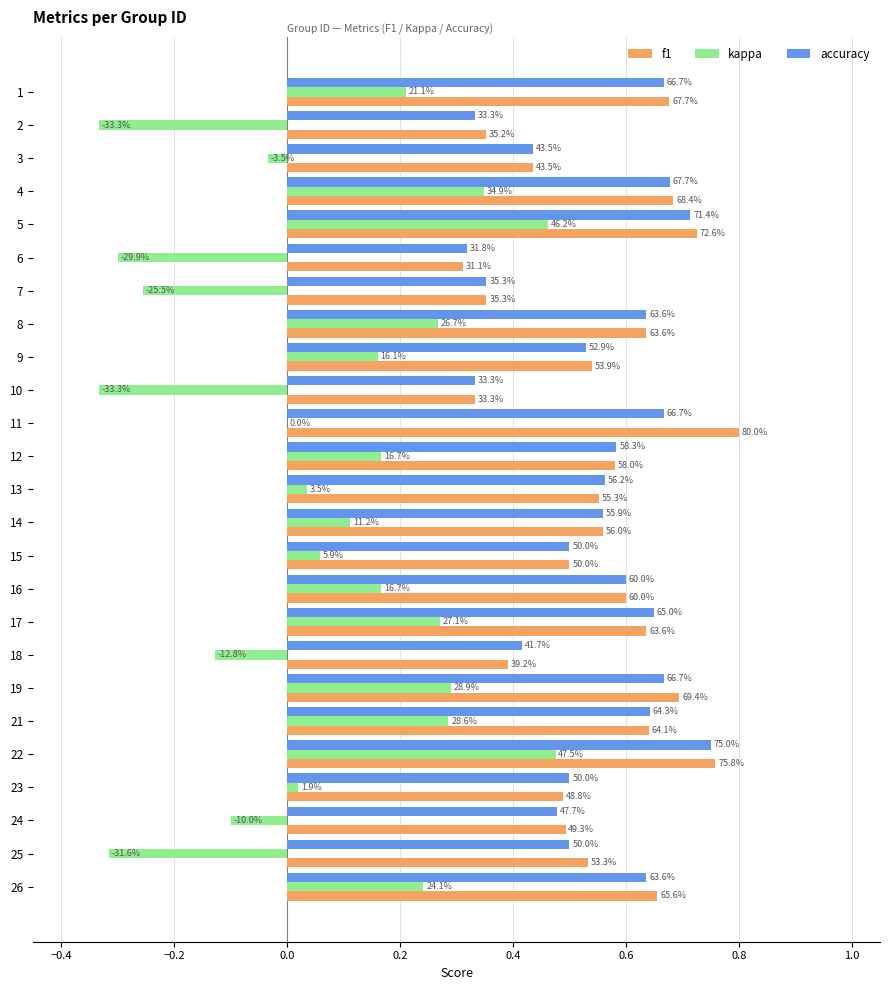

What are all the series names shown in the legend?

f1, kappa, accuracy